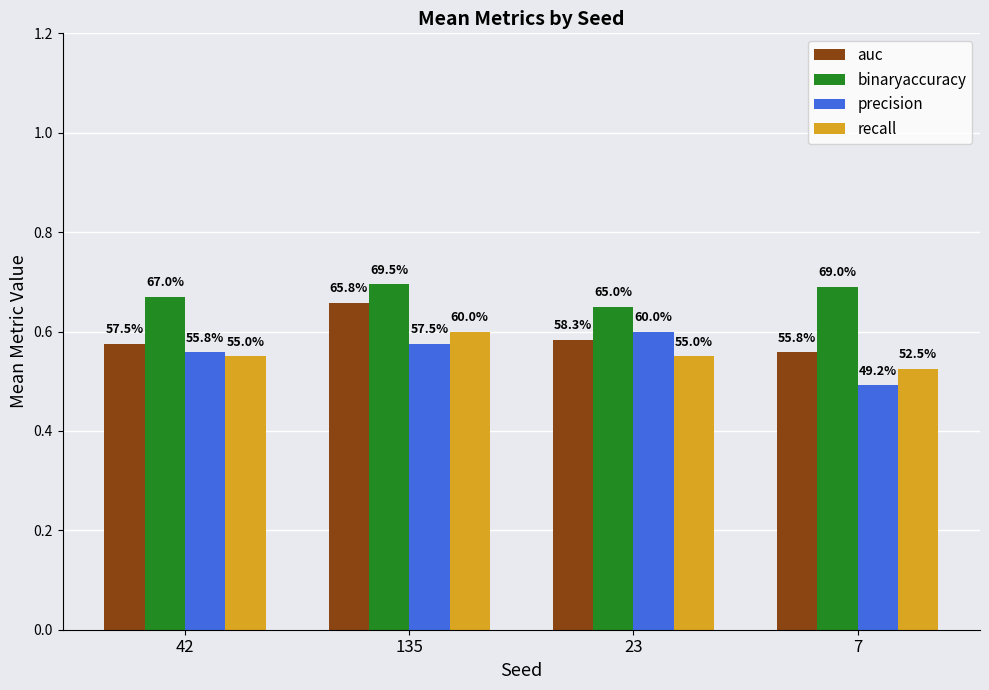

How many bars are there in each group?

4